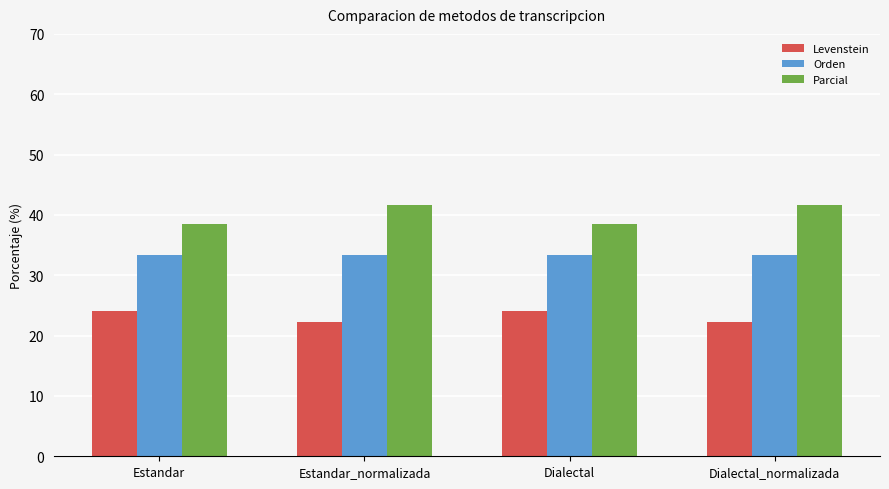

What is the difference between the maximum and minimum values in the Levenstein series?

1.9